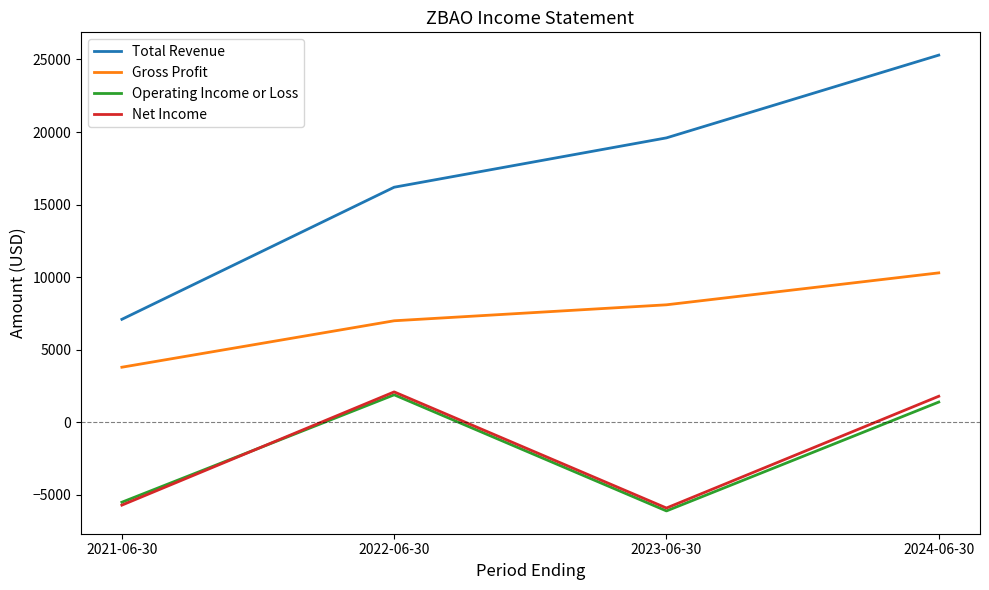

Reading left to right, list all the values displayed in this chart.

Total Revenue: 2021-06-30=7100	2022-06-30=16200	2023-06-30=19600	2024-06-30=25300
Gross Profit: 2021-06-30=3800	2022-06-30=7000	2023-06-30=8100	2024-06-30=10300
Operating Income or Loss: 2021-06-30=-5500	2022-06-30=1900	2023-06-30=-6100	2024-06-30=1400
Net Income: 2021-06-30=-5700	2022-06-30=2100	2023-06-30=-5900	2024-06-30=1800